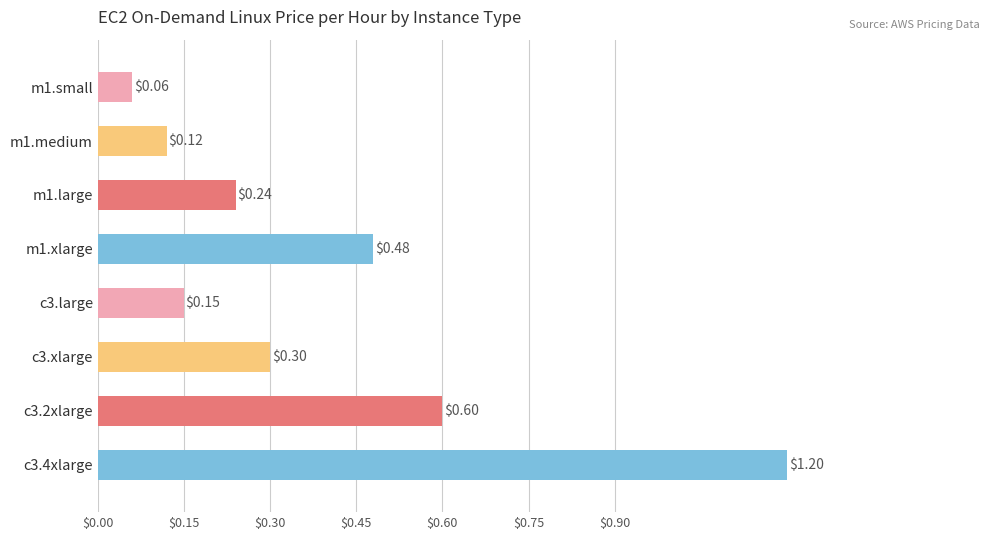

How many series are shown in this chart?

1